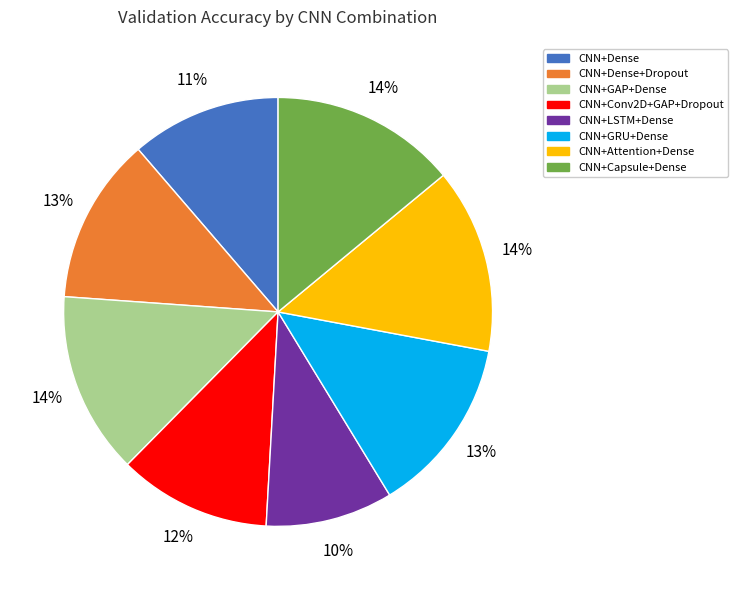

Which has a higher value, CNN+GRU+Dense or CNN+Conv2D+GAP+Dropout?

CNN+GRU+Dense